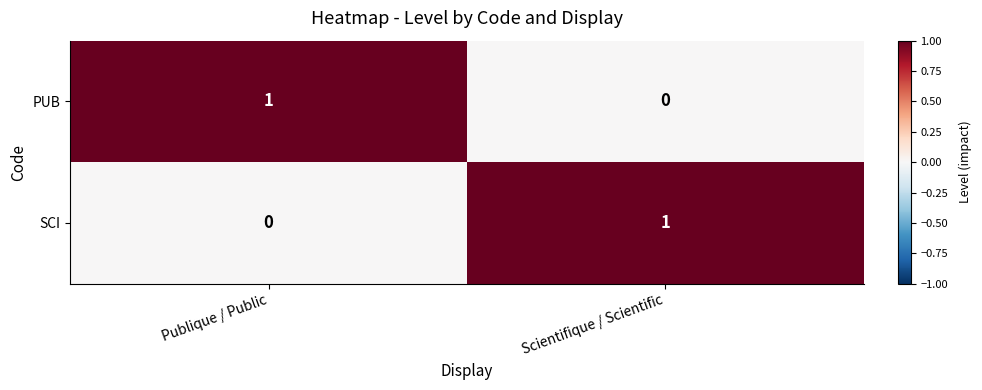

What is the difference between the highest and lowest values at Scientifique / Scientific?

1